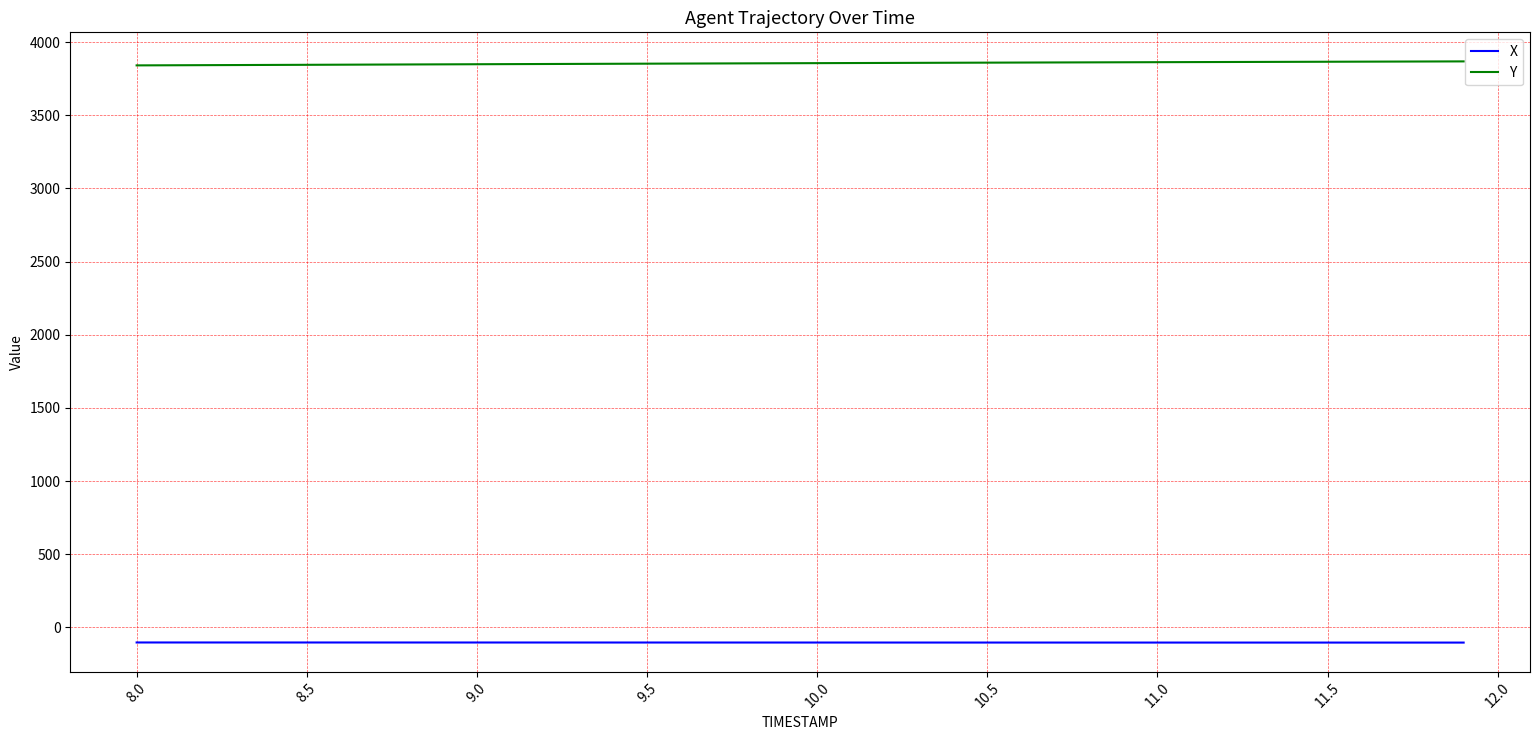

True or false: Y and X intersect in this chart.

False